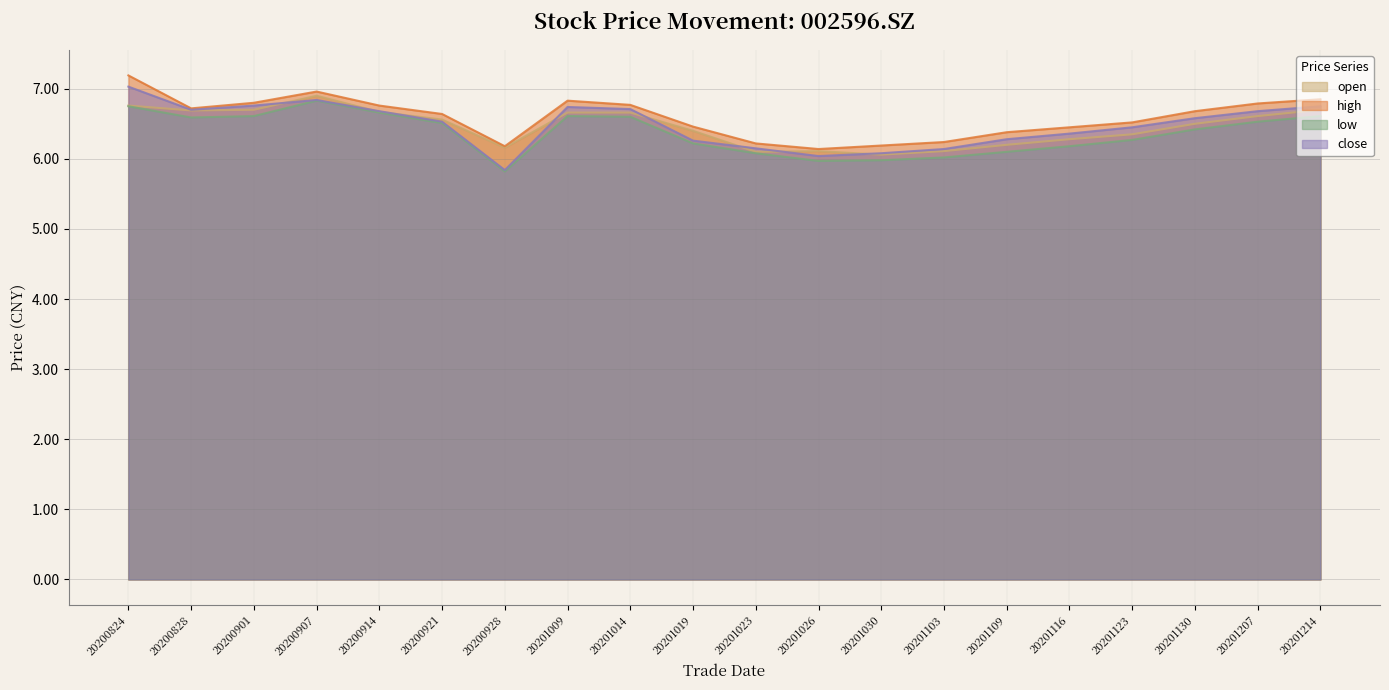

Which category has the highest value across all series?

20200824